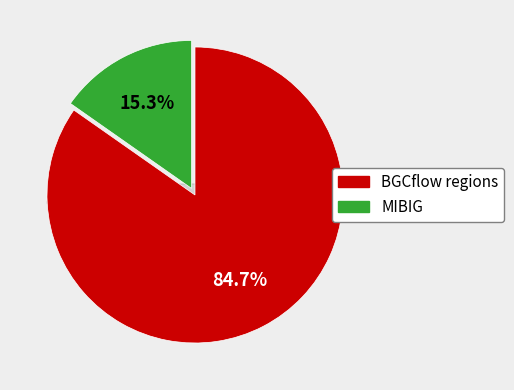

Count the number of slices in the pie.

5